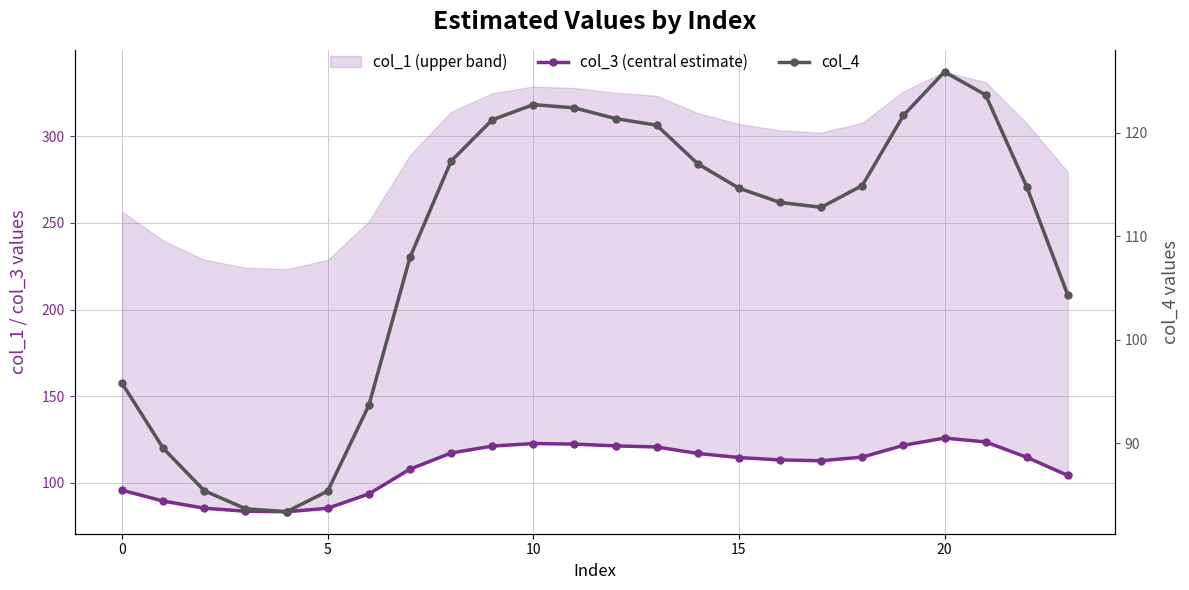

At which category is the sum across all series the highest?

20